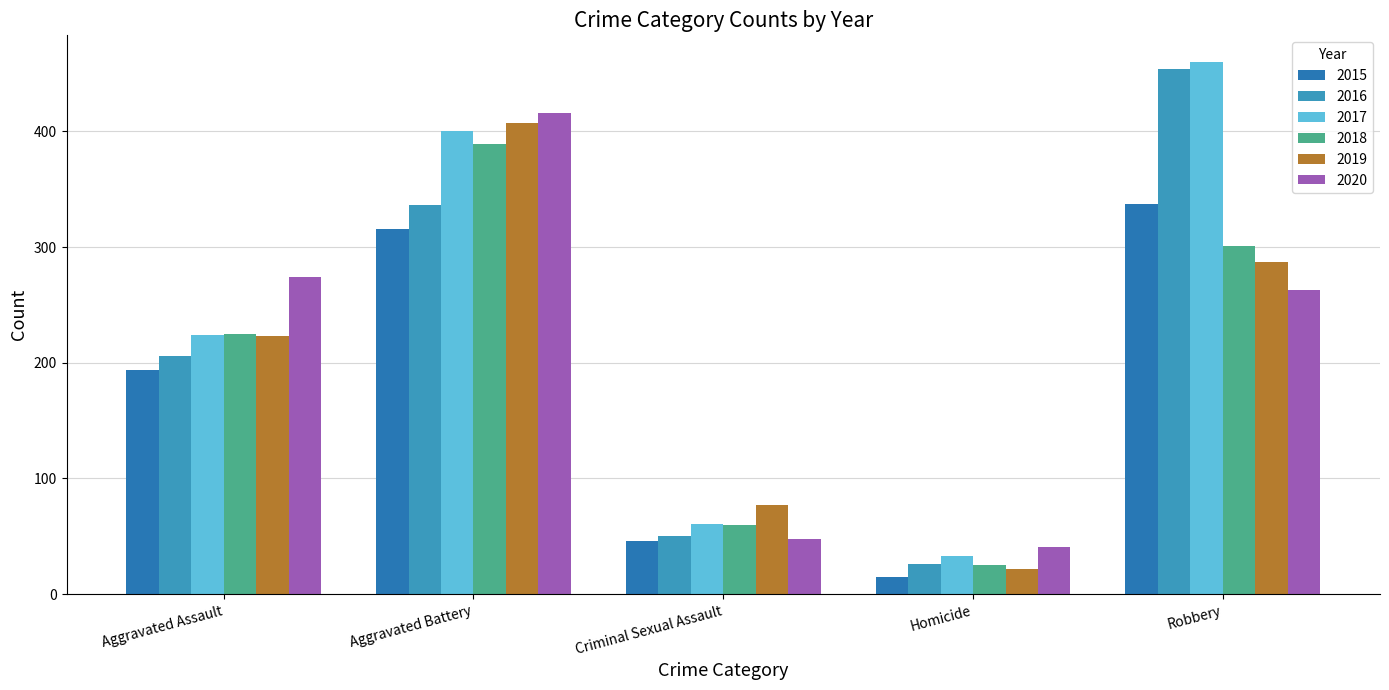

At how many categories does at least one series exceed 162?

3